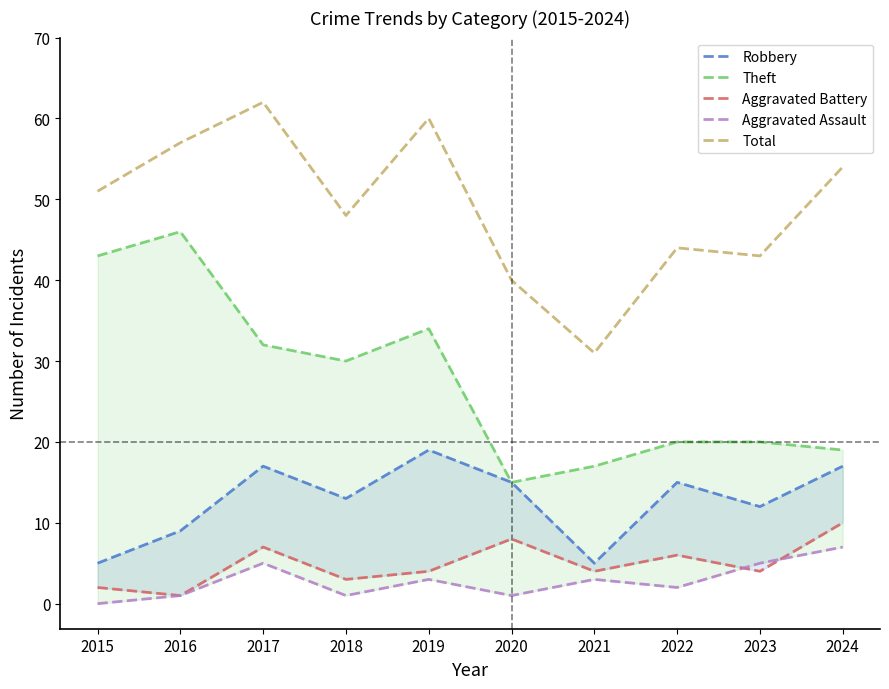

What is the spread (max minus min) of values at 2020?

39